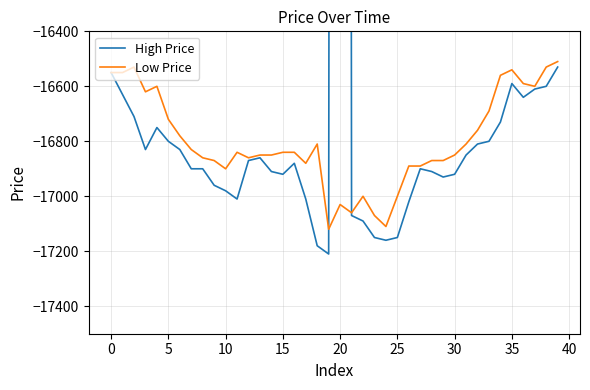

At 36, list the series in order from smallest to largest.

High Price, Low Price